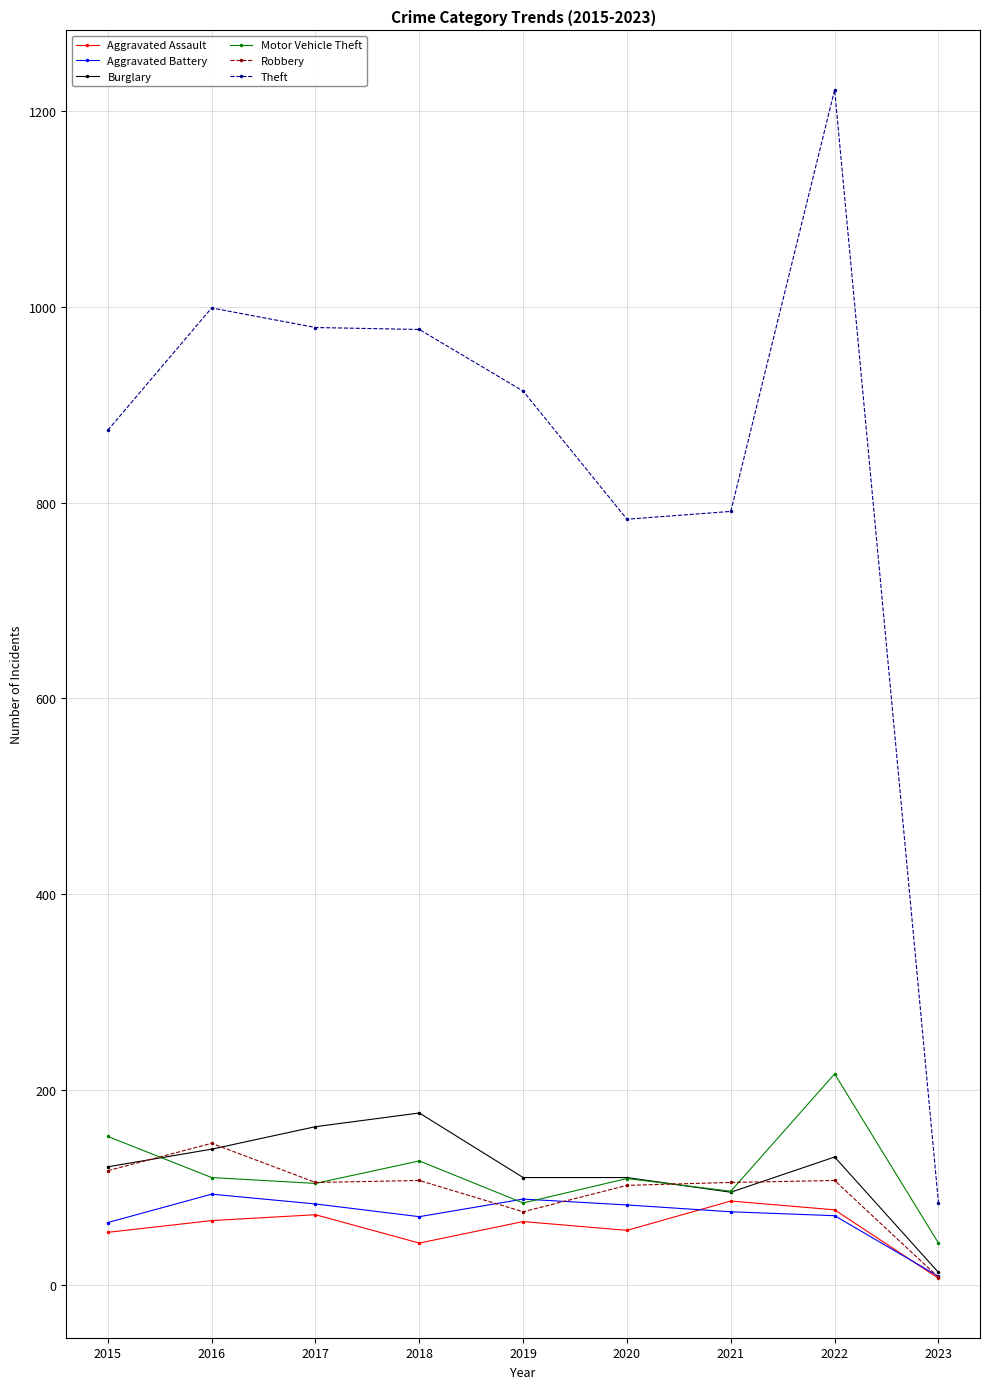

What is the value of the Theft point at the 9th from the left?

84